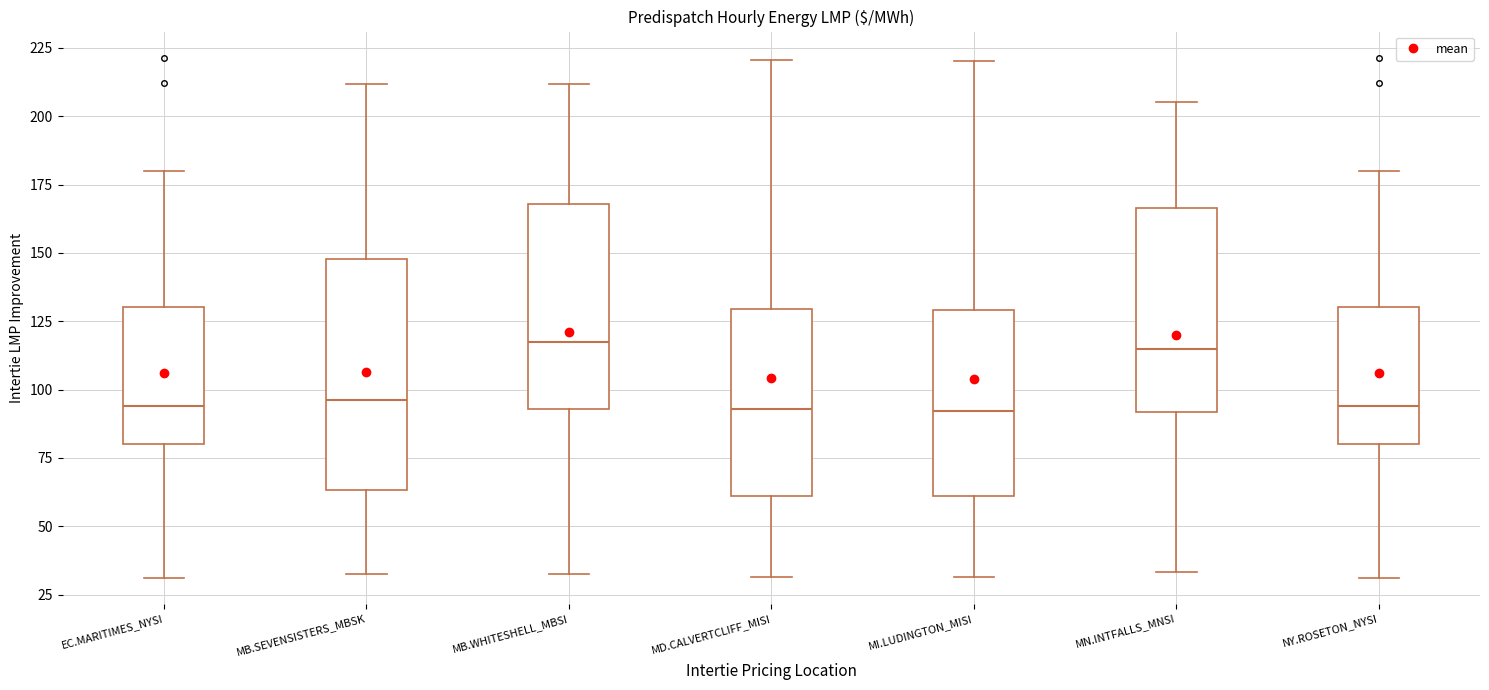

Reading left to right, transcribe this box plot: for each box, give where its median line is, the range the box spans, and where its two whiskers end, as read against the y-axis. The values are not printed on the chart, so give them approximately, as read against the axis.

EC.MARITIMES_NYSI: median 95, box 80 to 130, whiskers 30 to 180
MB.SEVENSISTERS_MBSK: median 95, box 65 to 150, whiskers 35 to 210
MB.WHITESHELL_MBSI: median 120, box 95 to 170, whiskers 35 to 210
MD.CALVERTCLIFF_MISI: median 95, box 60 to 130, whiskers 30 to 220
MI.LUDINGTON_MISI: median 90, box 60 to 130, whiskers 30 to 220
MN.INTFALLS_MNSI: median 115, box 90 to 165, whiskers 35 to 205
NY.ROSETON_NYSI: median 95, box 80 to 130, whiskers 30 to 180